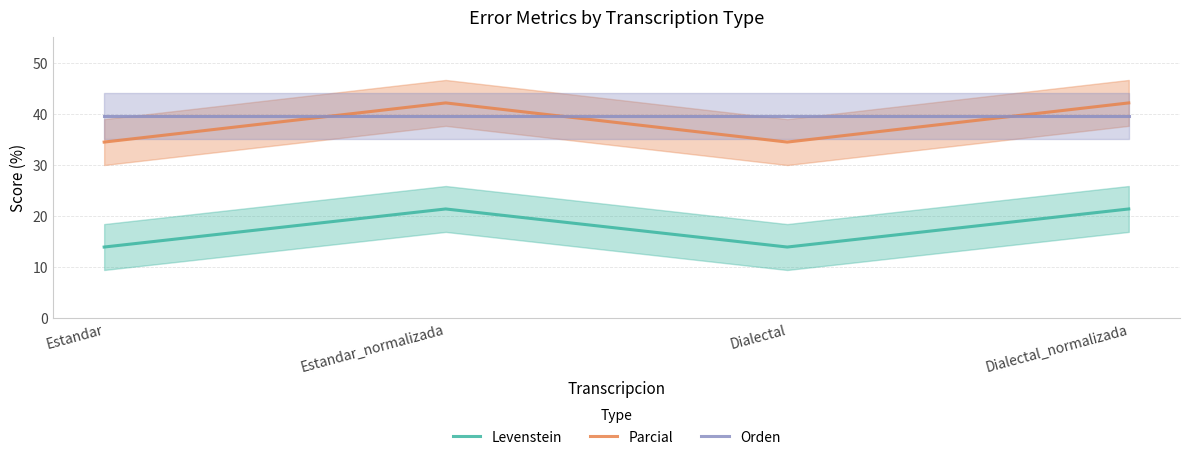

What is the label of the 3rd point from the left?

Dialectal